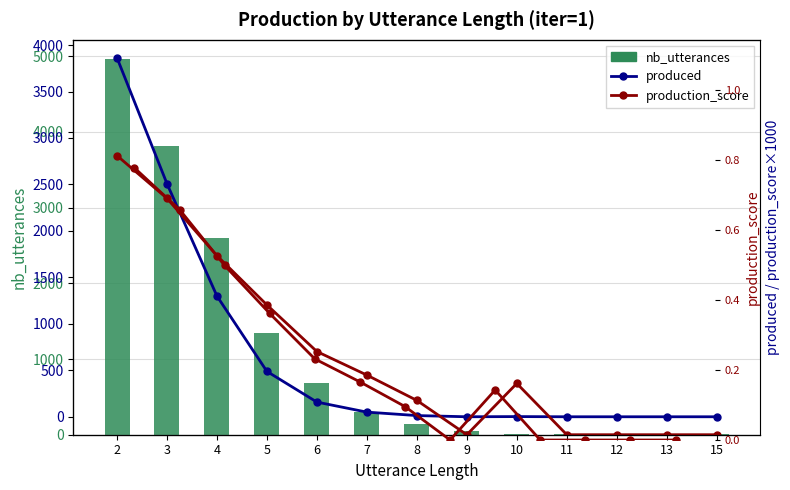

What are all the series names shown in the legend?

nb_utterances, produced, production_score